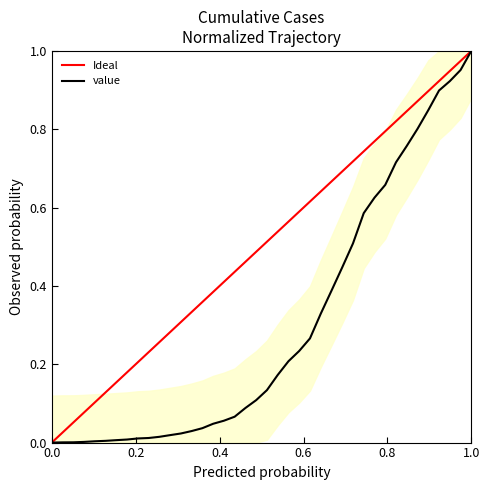

True or false: value has a value of 1.0 at 1.0.

True